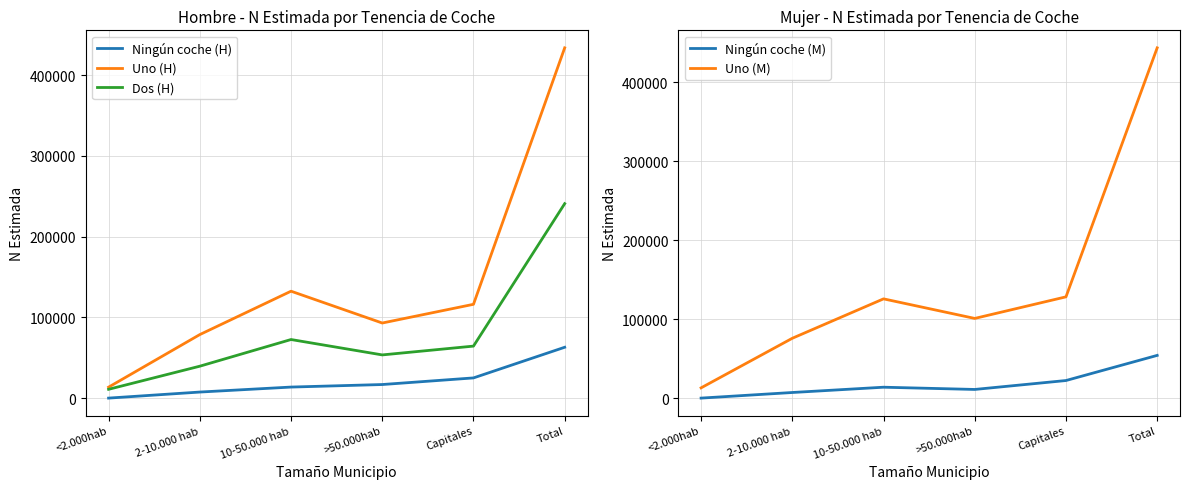

Which has a higher value, 10-50.000 hab or Capitales?

Capitales